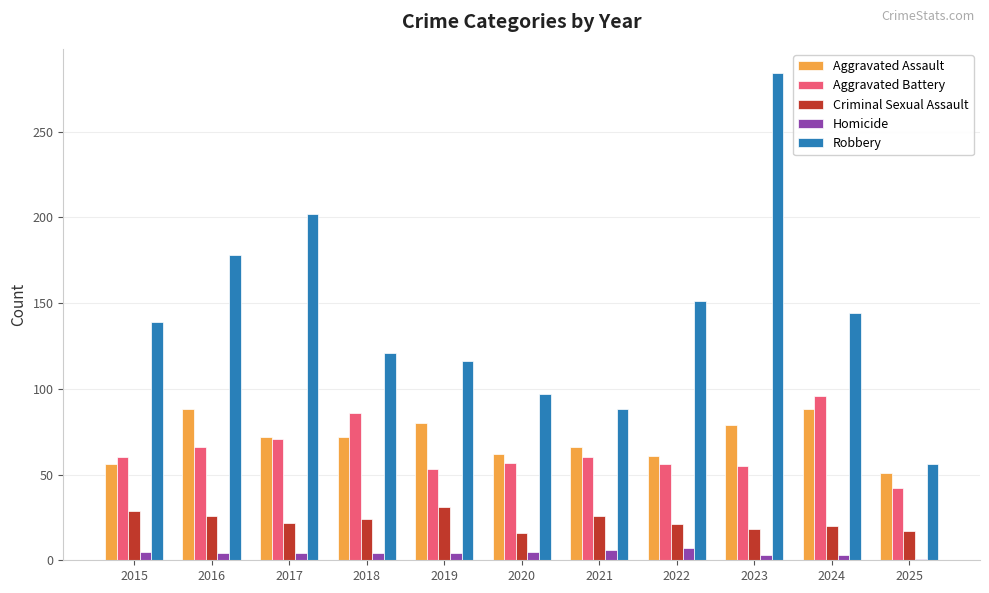

How many data points does each series have?

11